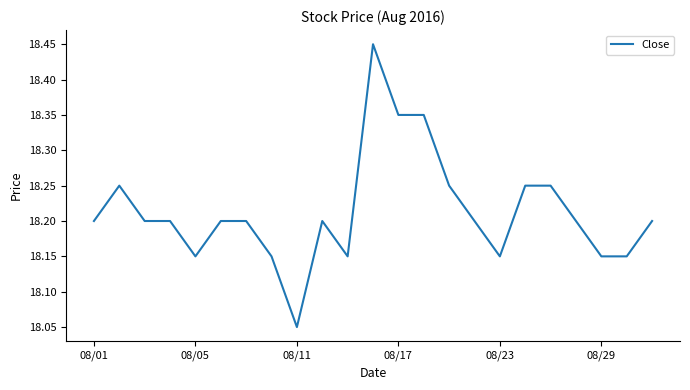

At which label is the value closest to 18?

08/11